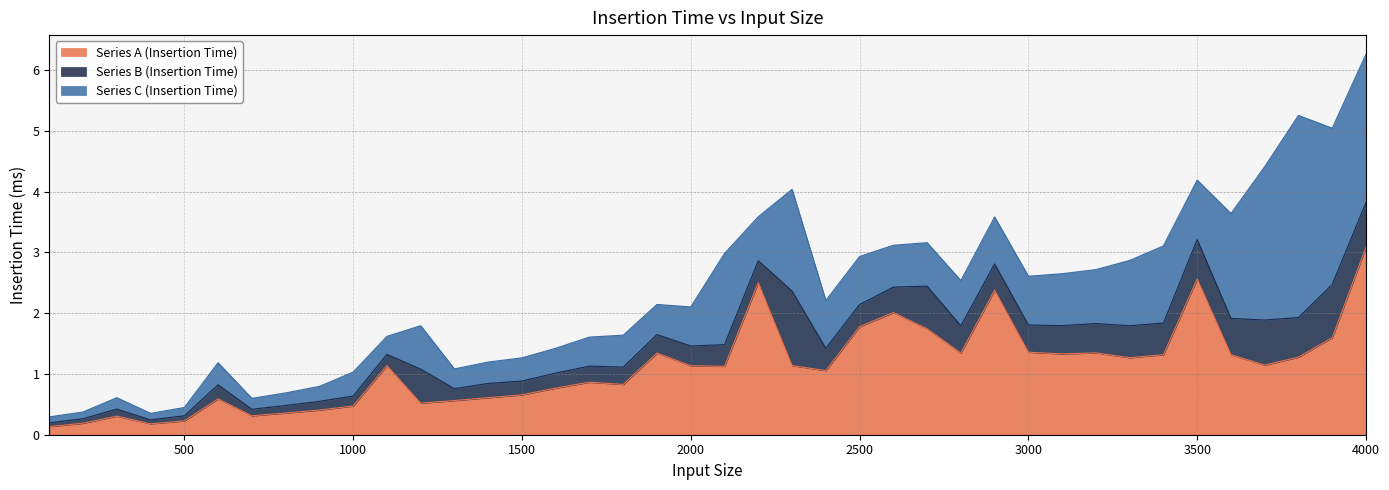

Which label corresponds to the largest value in the chart?

3800